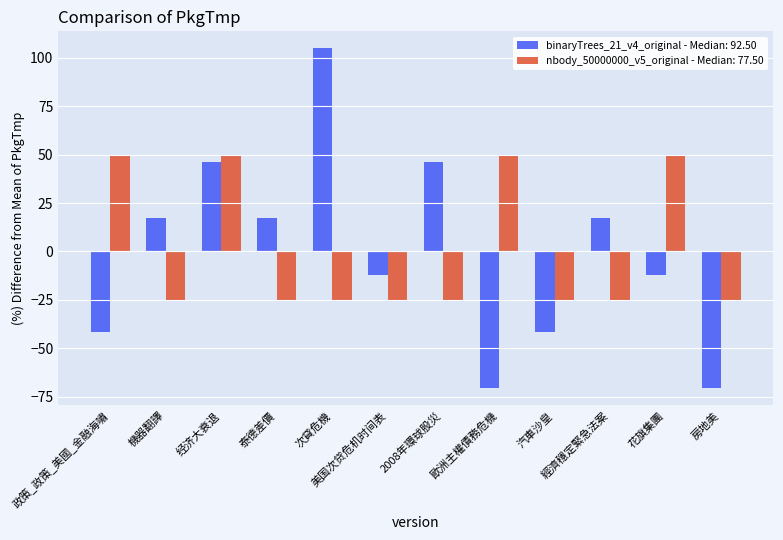

List the series in order of their peak value, highest first.

binaryTrees_21_v4_original - Median: 92.50, nbody_50000000_v5_original - Median: 77.50